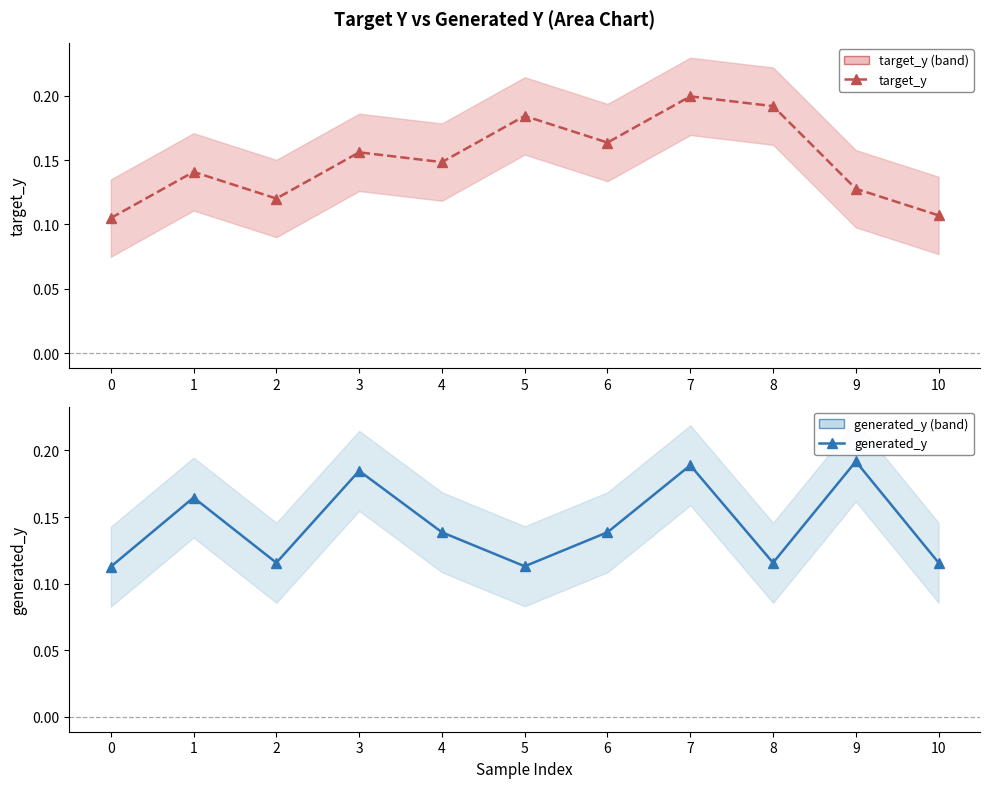

True or false: generated_y has more than 2 points higher than both neighbors.

True